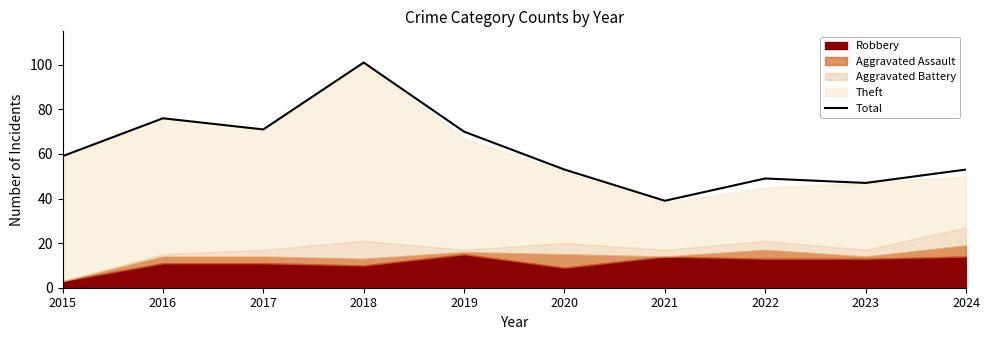

Between 2023 and 2017, which is larger?

2017